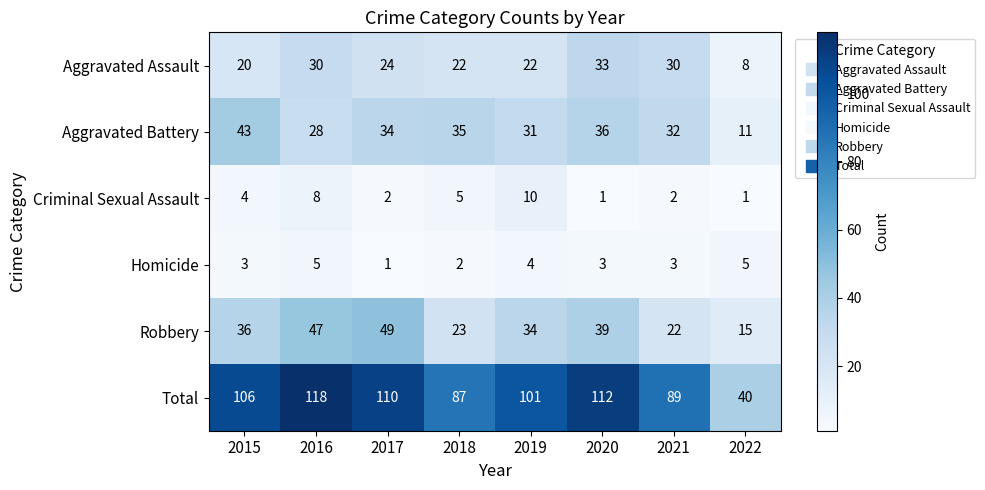

What is the sum of all Criminal Sexual Assault values?

33